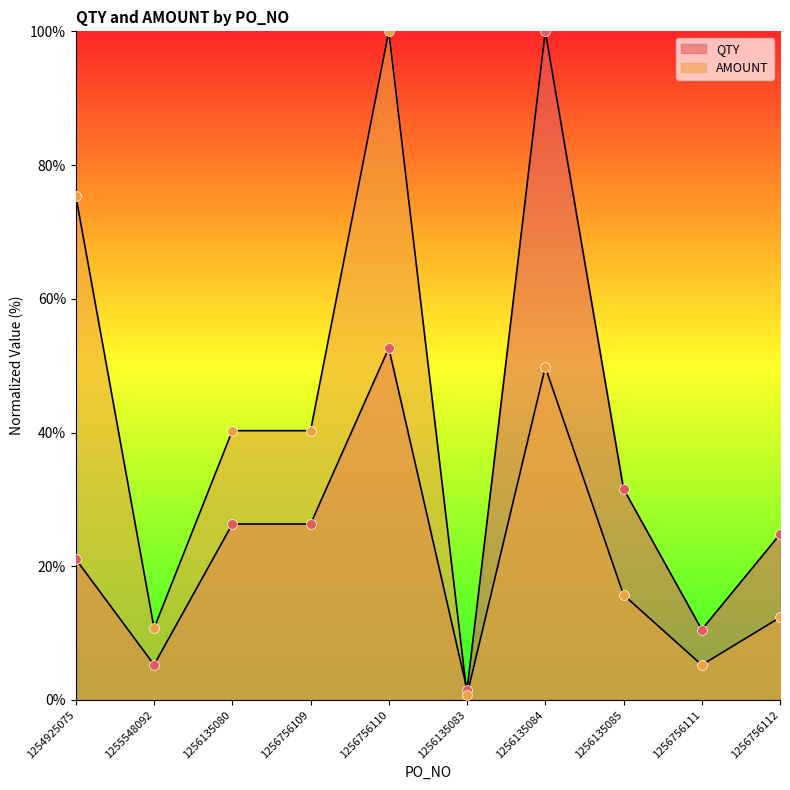

At how many categories does at least one series exceed 69?

3